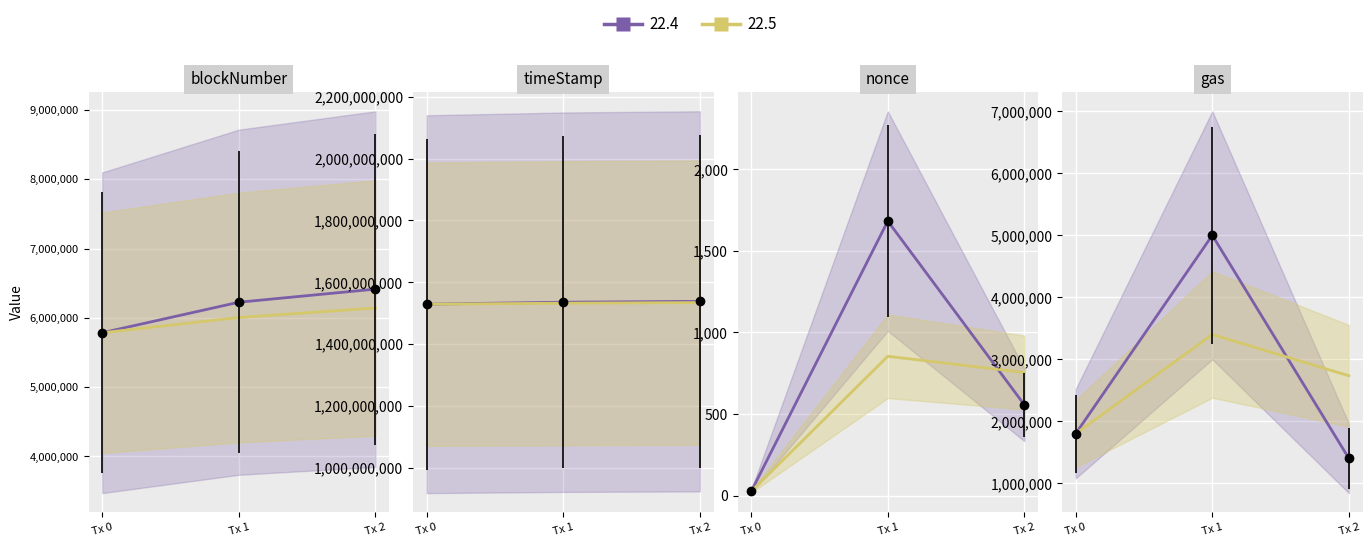

How many timeStamp values are between 1528932900 and 1538126118?

3